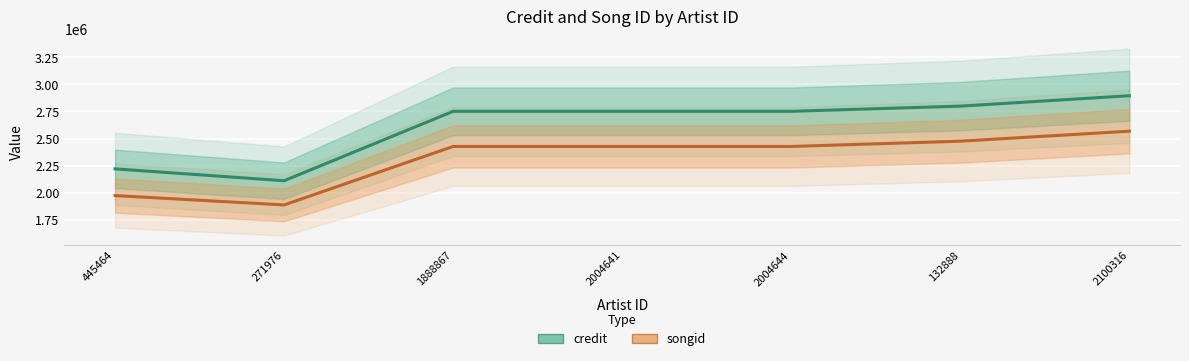

At how many categories does at least one series exceed 2159446?

6